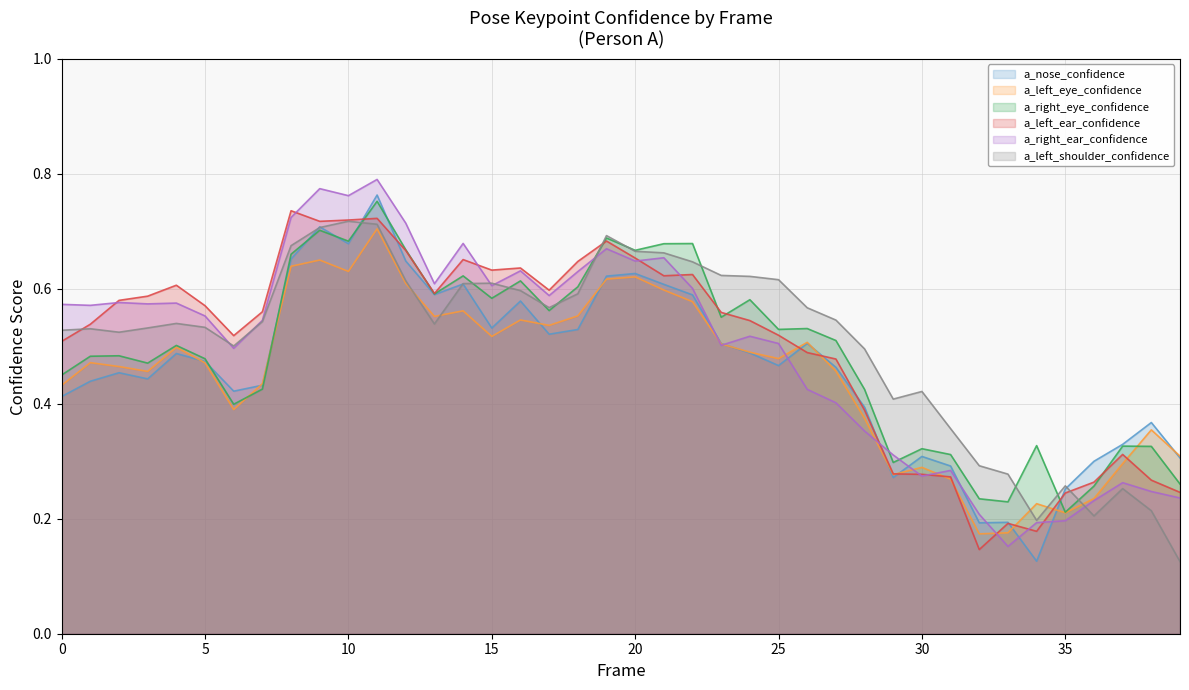

What value does the a_right_ear_confidence series have at 3?

0.6